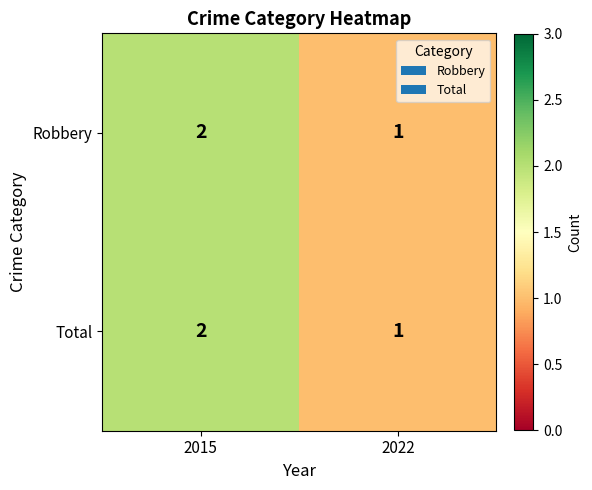

Reading right to left, list all the values displayed in this chart.

Robbery: 2022=1	2015=2
Total: 2022=1	2015=2